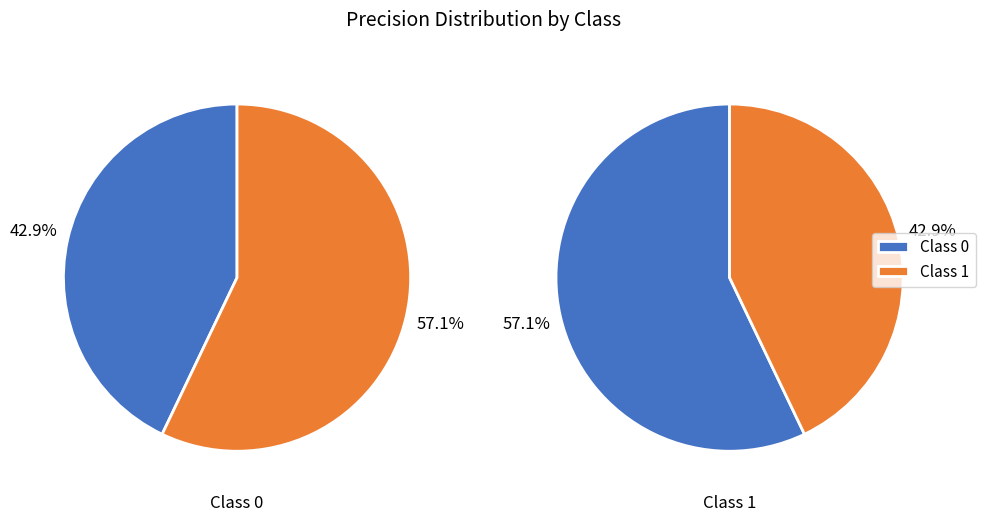

Count the number of slices in the pie.

2